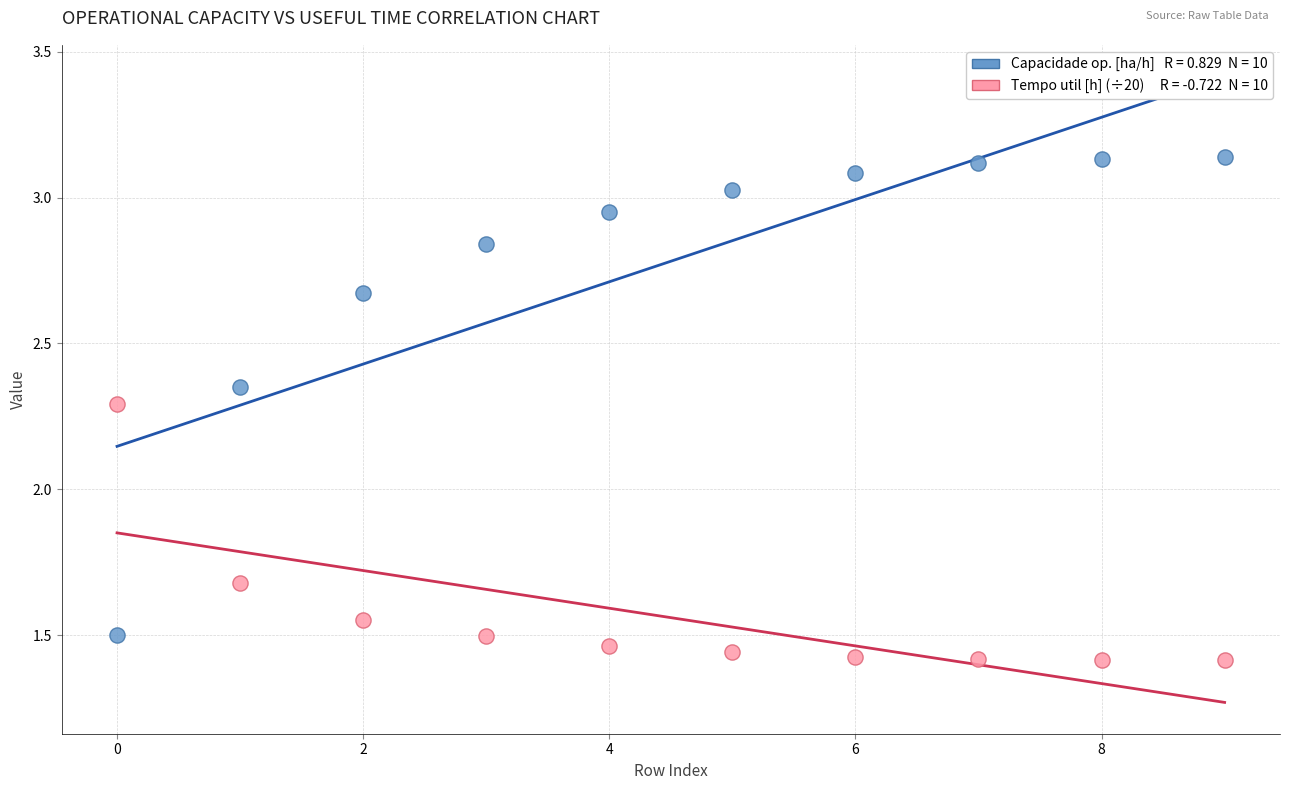

Across all series, what Y value is closest to 2?

2.3